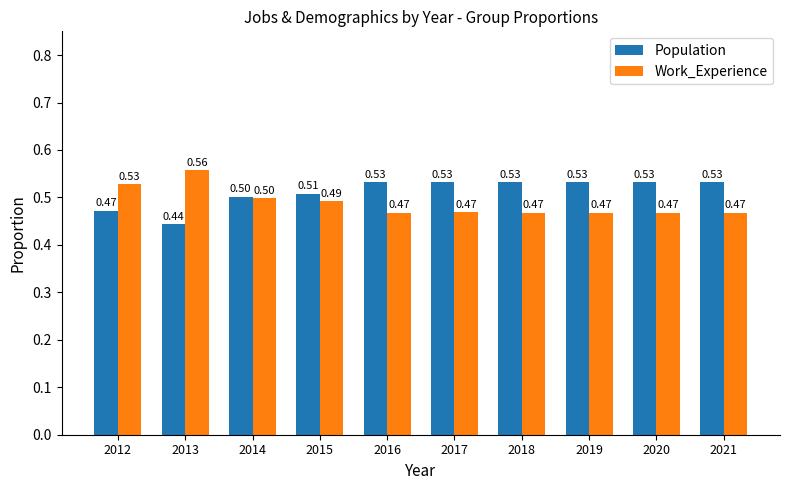

Is the value of Work_Experience at 2016 greater than the value of Population at 2020?

No